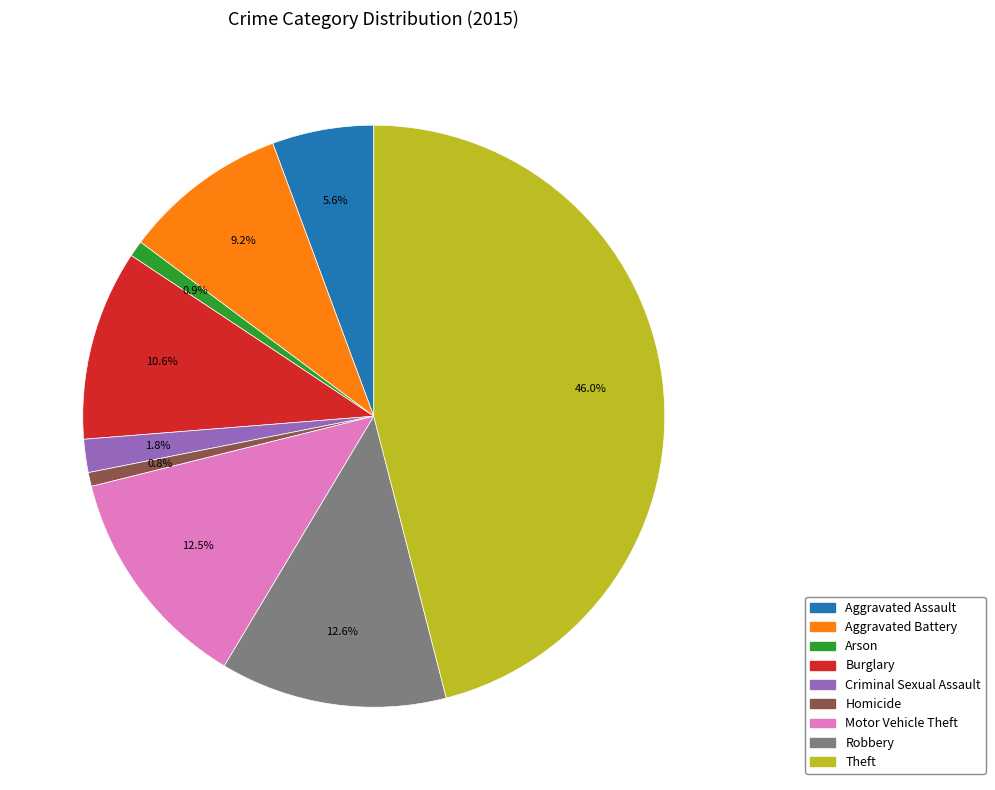

Which has a higher value, Aggravated Assault or Robbery?

Robbery